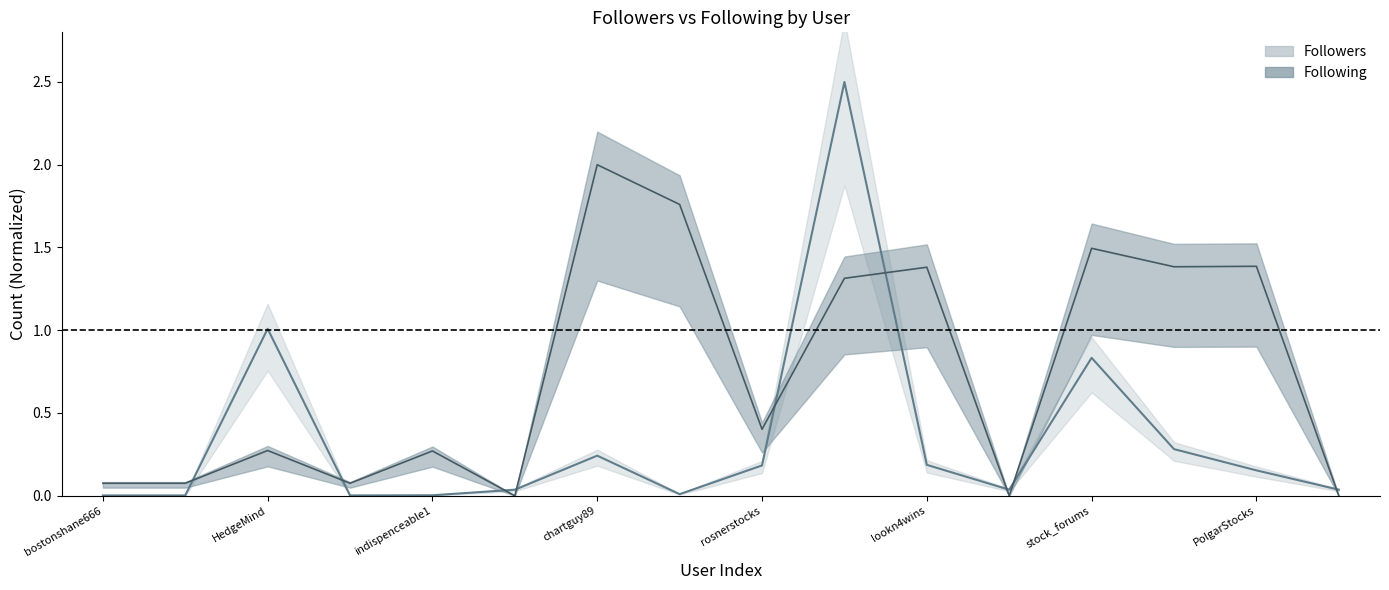

True or false: followers has more than 2 points higher than both neighbors.

True